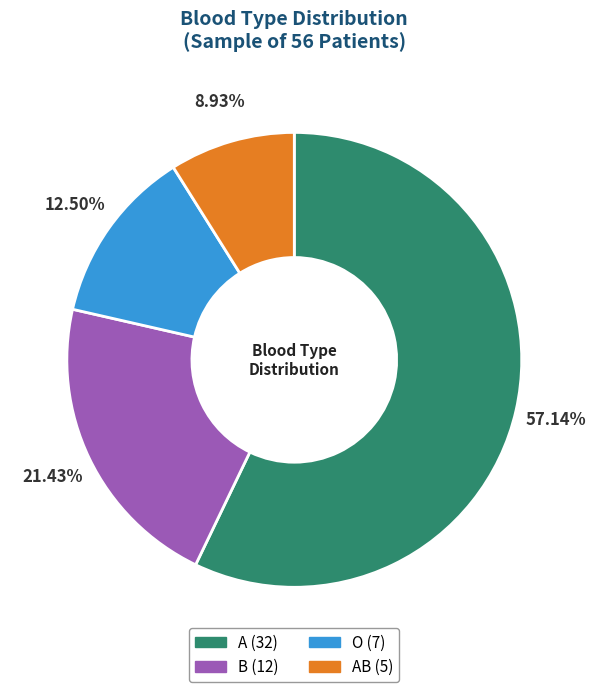

Is there any slice that represents more than half of the pie?

Yes